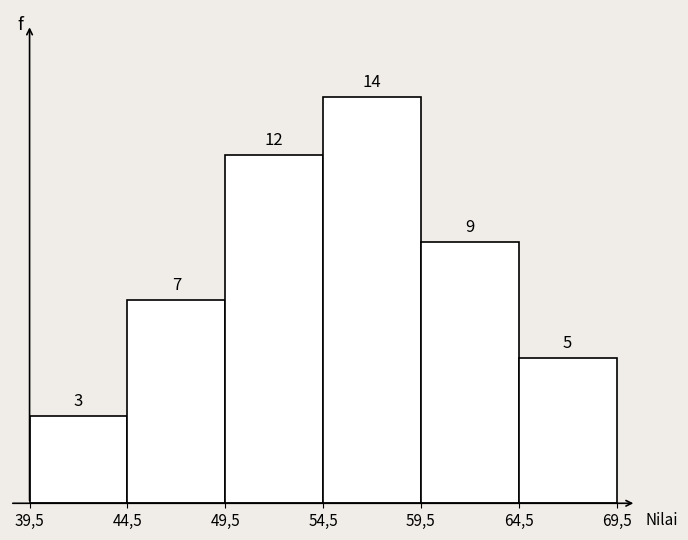

Reading left to right, list all the values displayed in this chart.

39,5=3	44,5=7	49,5=12	54,5=14	59,5=9	64,5=5